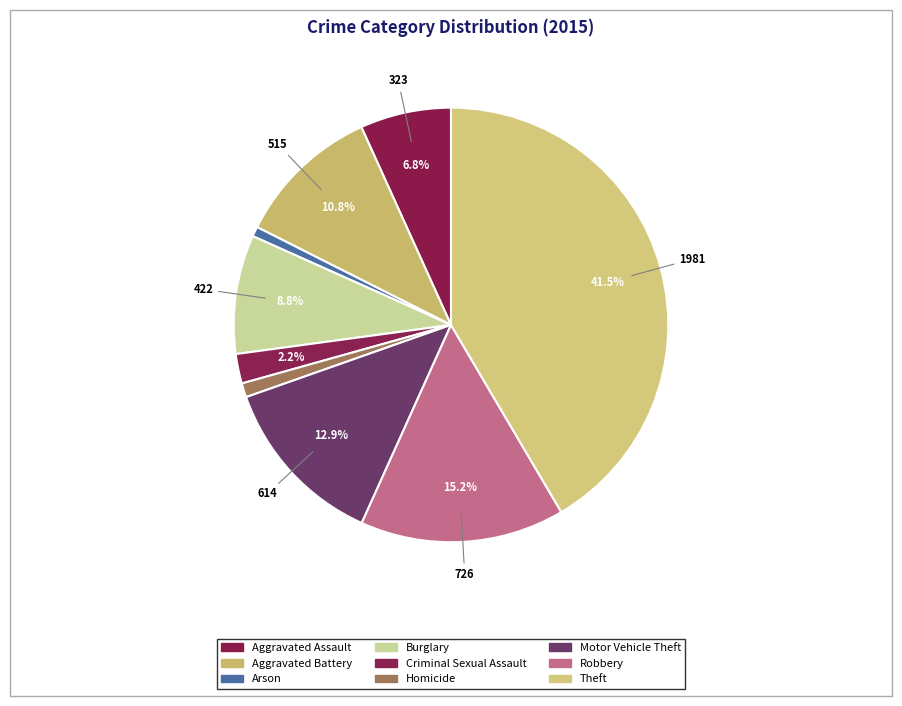

Count the number of slices in the pie.

9